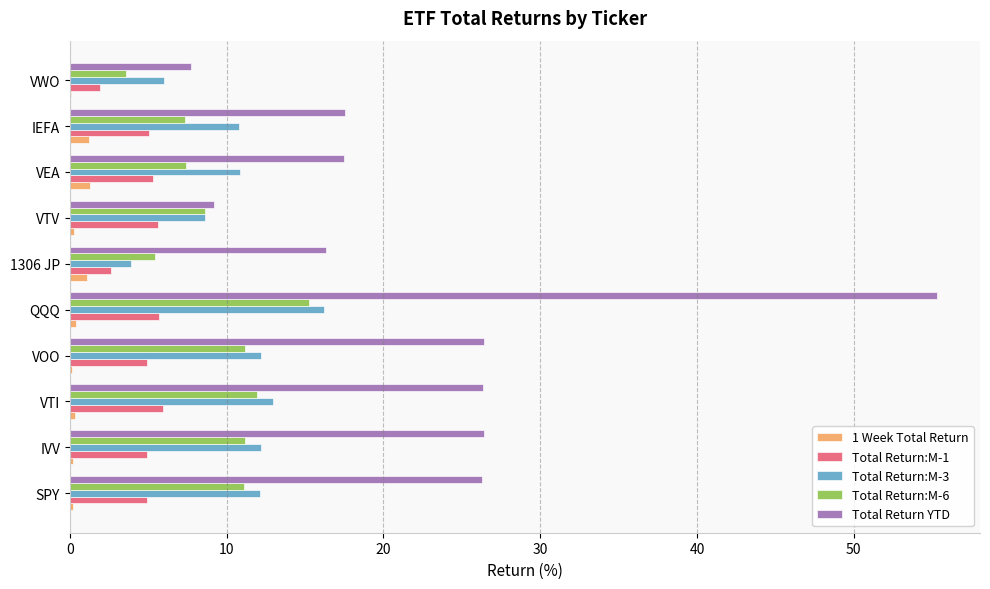

What is the sum of all Total Return:M-1 values?

46.9